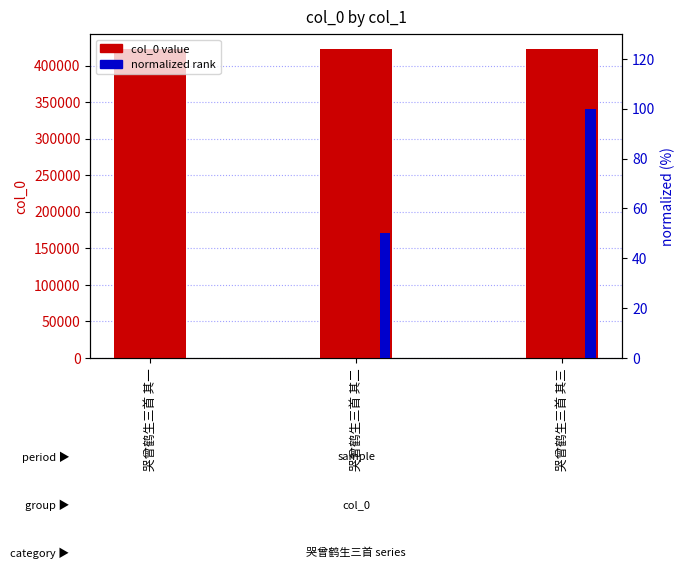

At 哭曾鹤生三首 其三, list the series in order from smallest to largest.

normalized rank, col_0 value